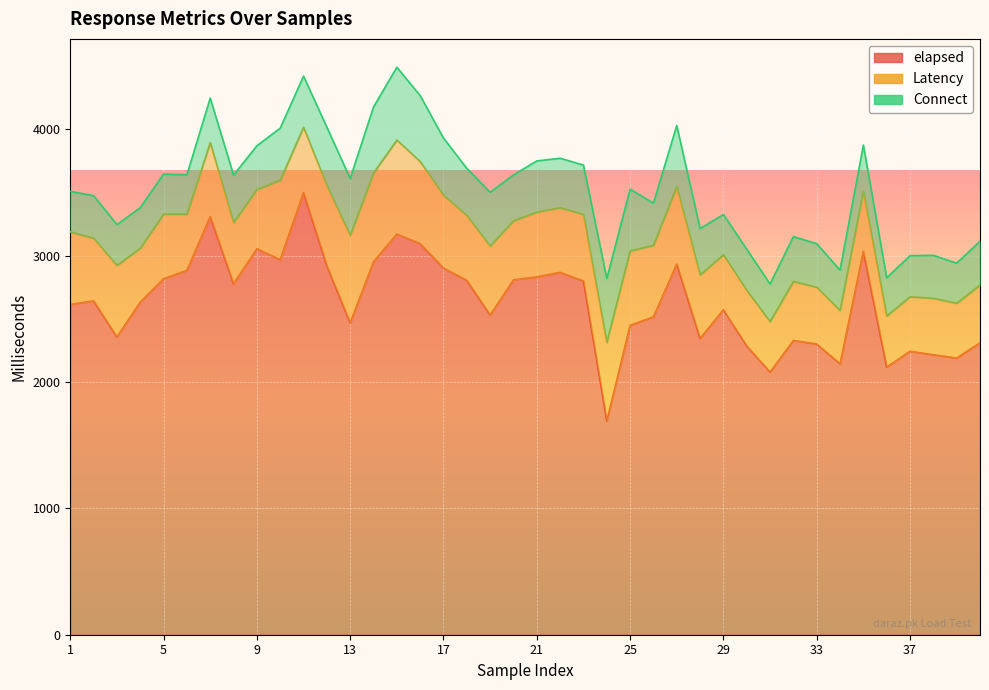

What is the highest value of the elapsed series?

3498